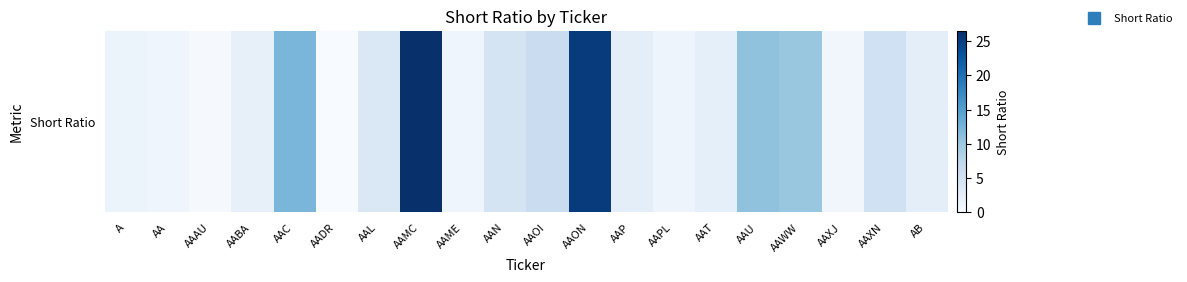

At which label is the value closest to 13?

AAC